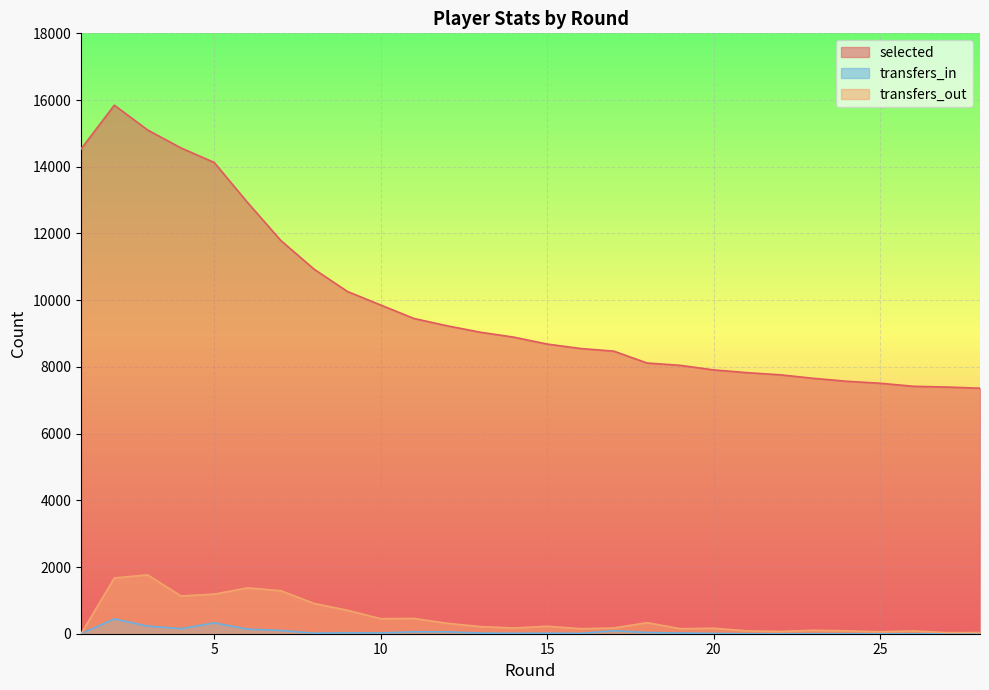

True or false: selected has a value of 14128 at 5.

True